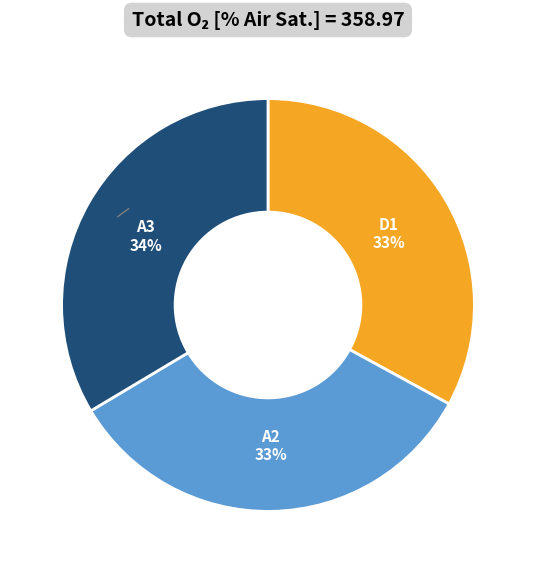

What is the largest slice in the pie chart?

A3